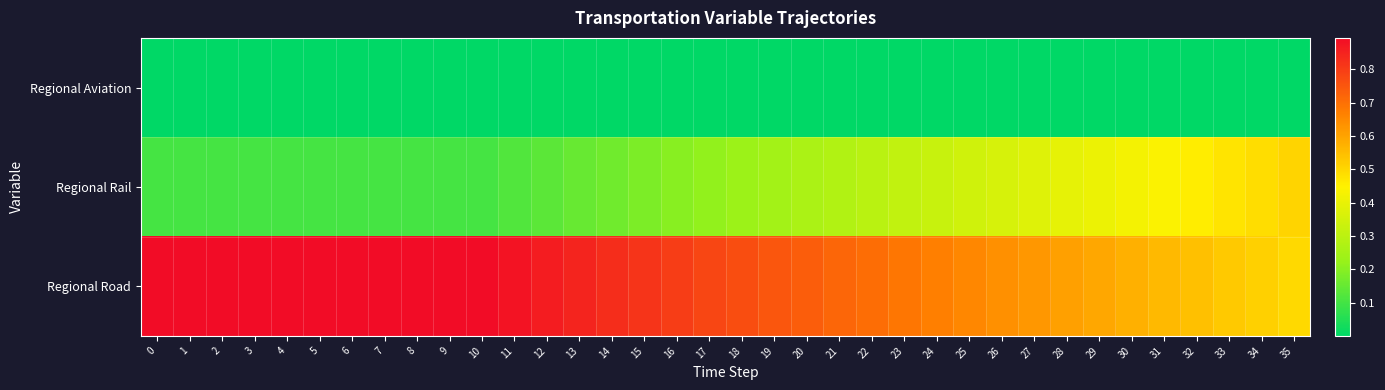

Which has a higher value, 32 or 1?

1